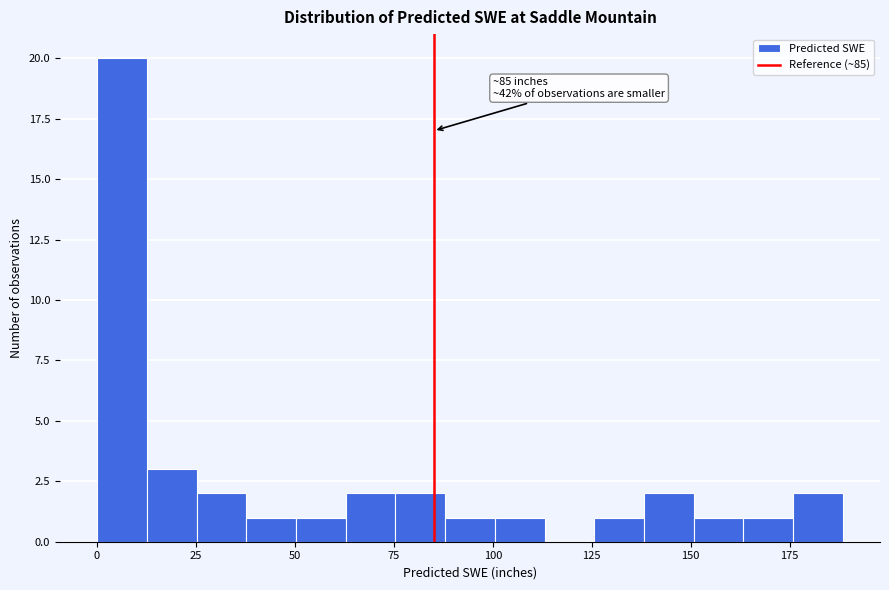

Around what value on the x-axis is the tallest bar? Give the approximate position of its centre, as read against the axis.

5